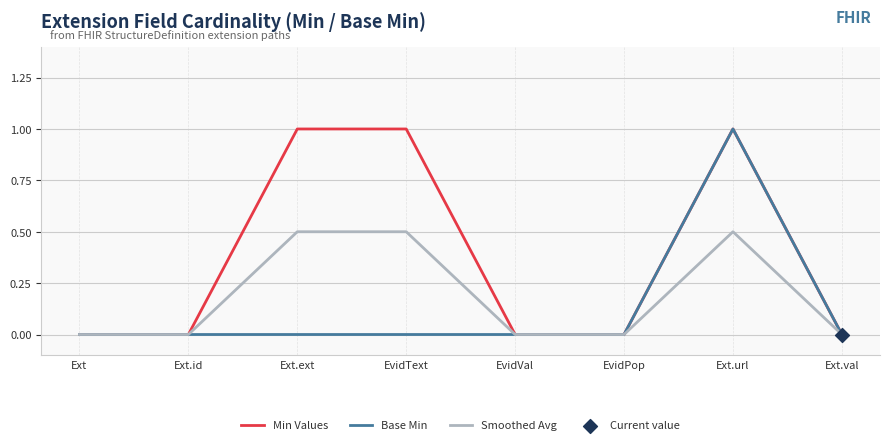

What is the difference between the highest and lowest values at Ext.url?

0.5